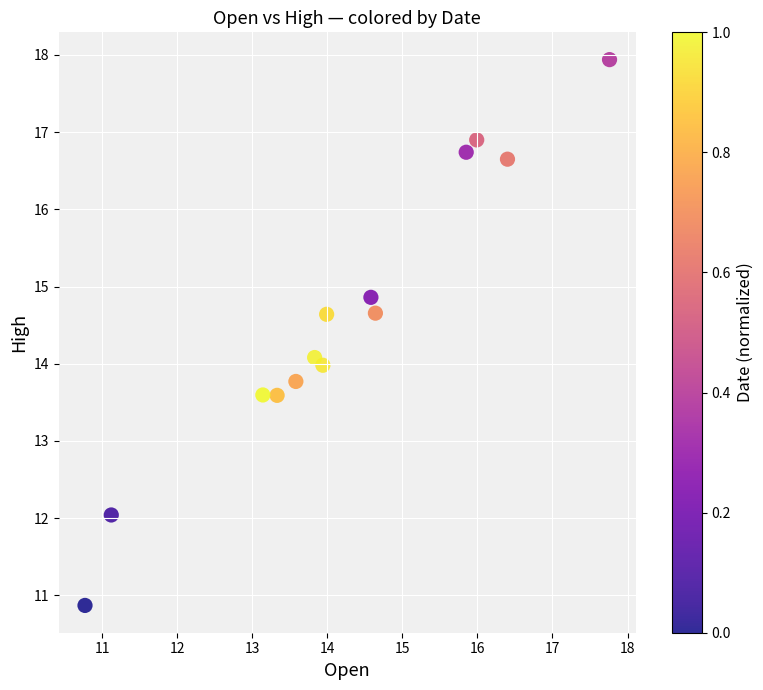

What is the range of Y values (max minus min)?

7.1